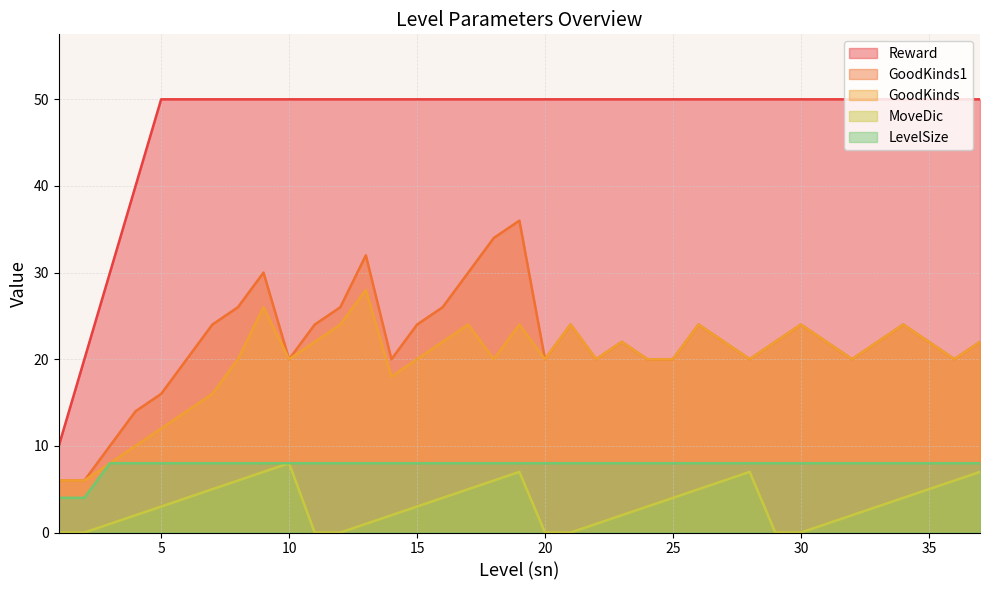

What is the value of the GoodKinds1 point at the 15th from the left?

24